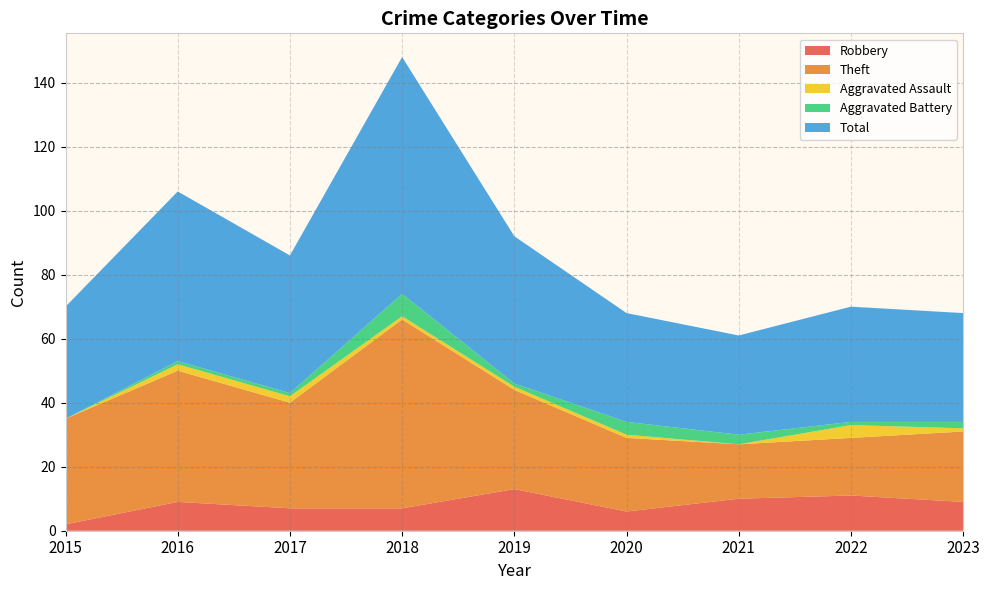

Reading left to right, extract all data points from this chart.

Robbery: 2	9	7	7	13	6	10	11	9
Theft: 33	41	33	59	31	23	17	18	22
Aggravated Assault: 0	2	2	1	1	1	0	4	1
Aggravated Battery: 0	1	1	7	1	4	3	1	2
Total: 35	53	43	74	46	34	31	36	34